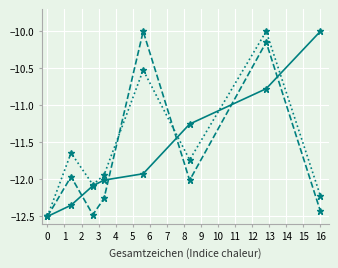

What is the smallest value displayed?

-12.5